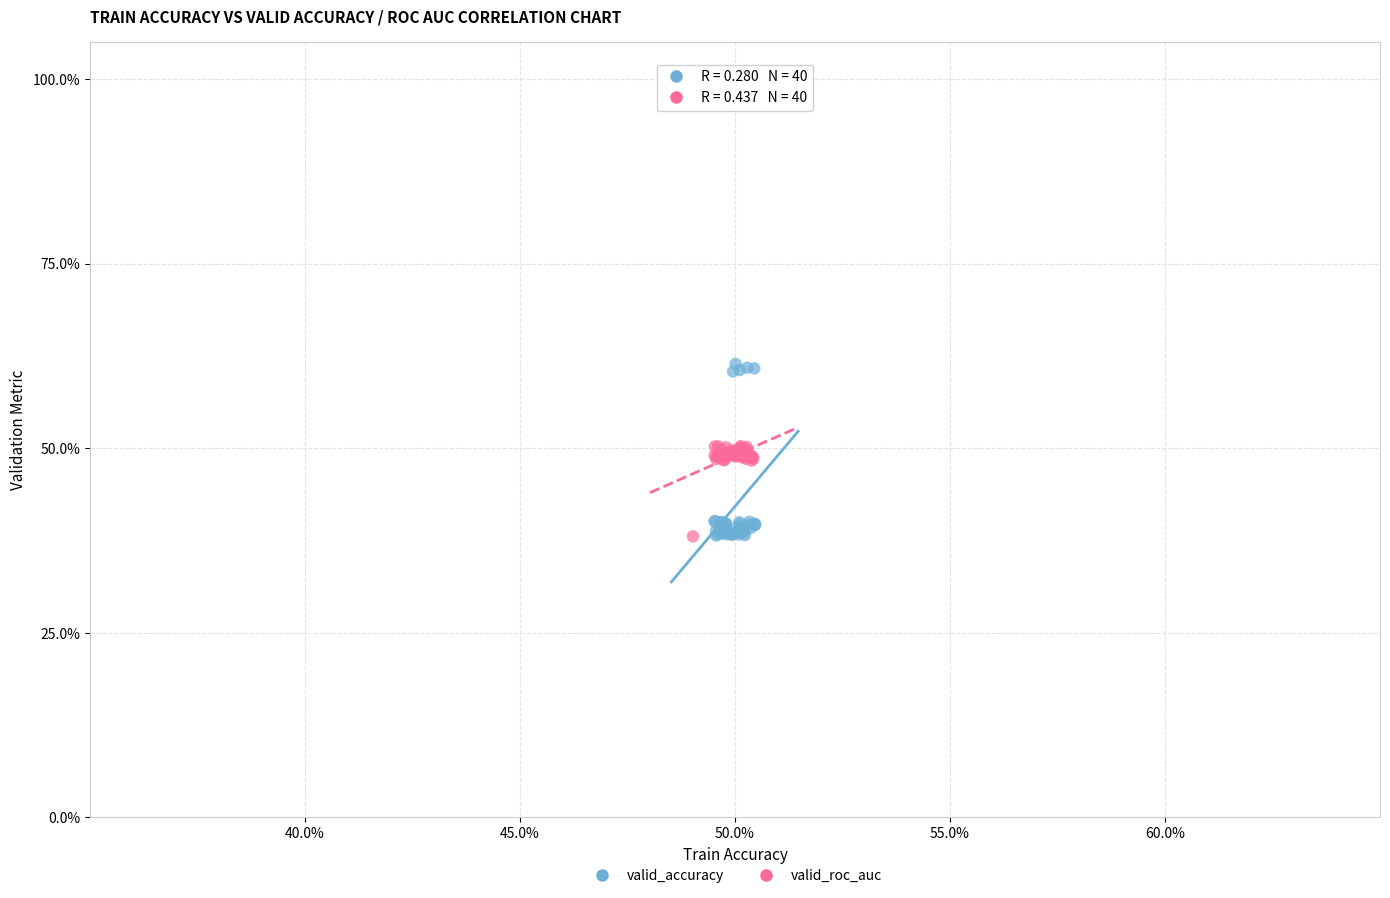

Which series has the largest Y range (max minus min)?

valid_accuracy